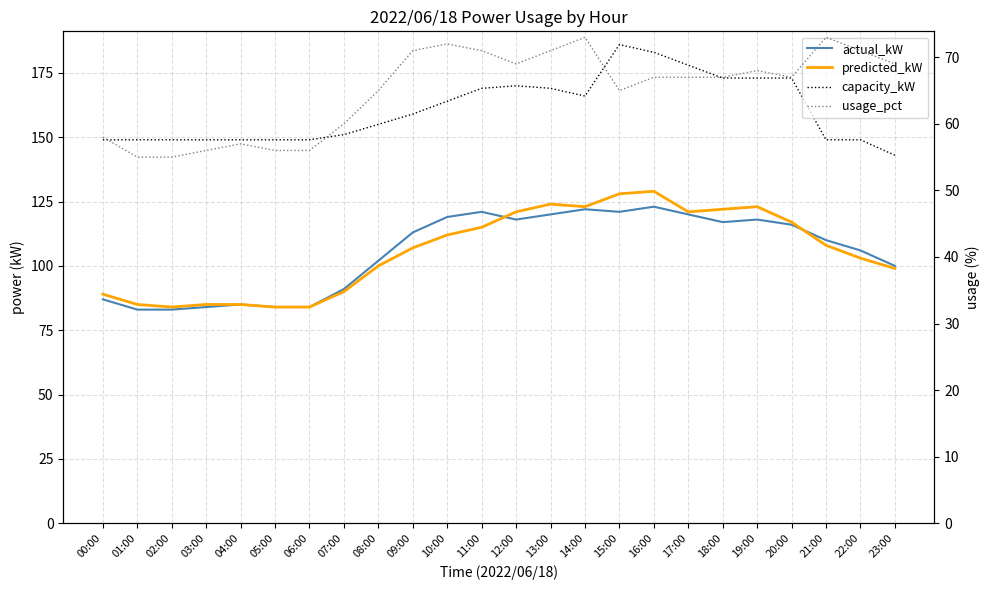

The usage_pct series shows 56 at 03:00. True or false?

True